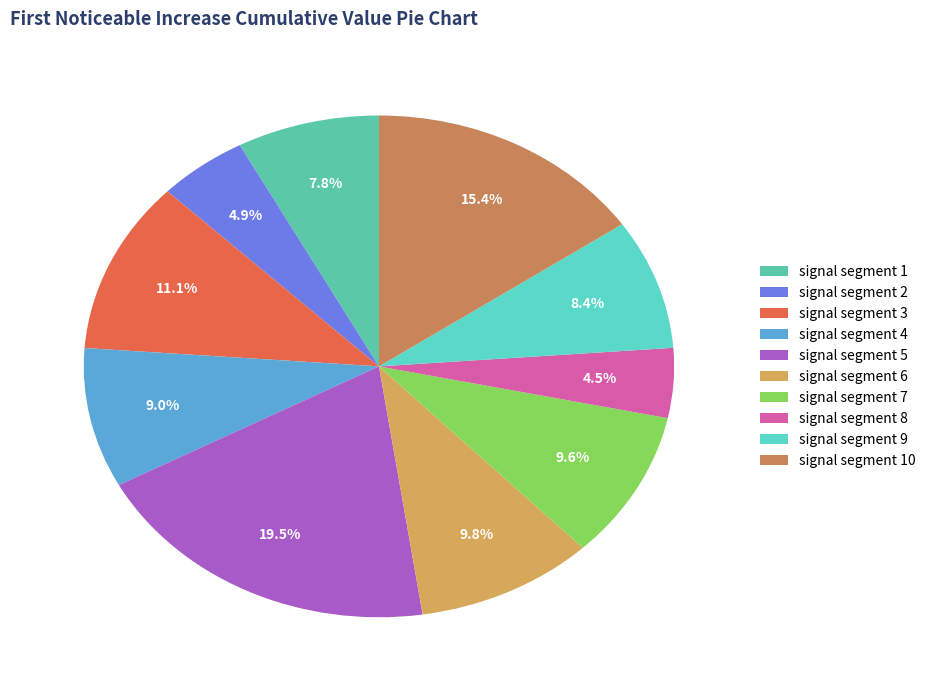

What is the largest slice in the pie chart?

signal segment 5